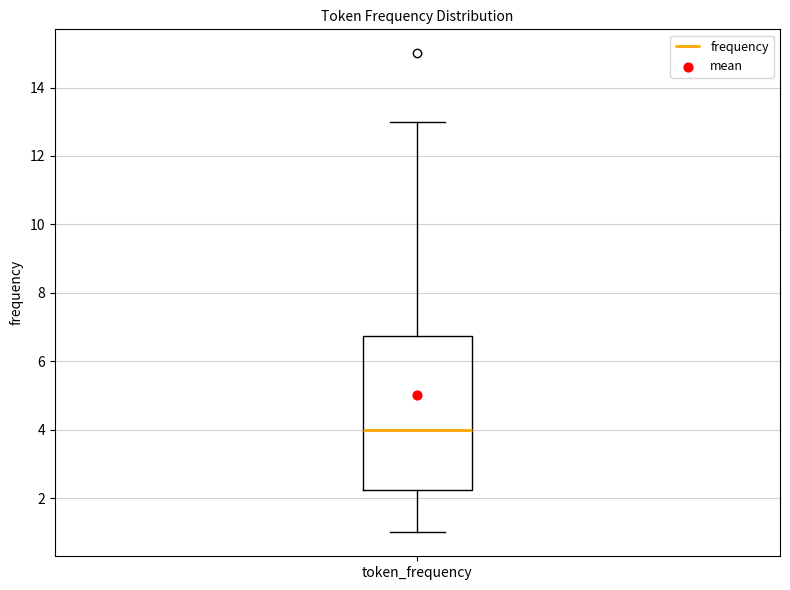

Read this box plot against the y-axis: the position of the median line, the range covered by the box, and the ends of both whiskers. The values are not printed on the chart, so give them approximately, as read against the axis.

median 4.0, box 2.2 to 6.8, whiskers 1.0 to 13.0